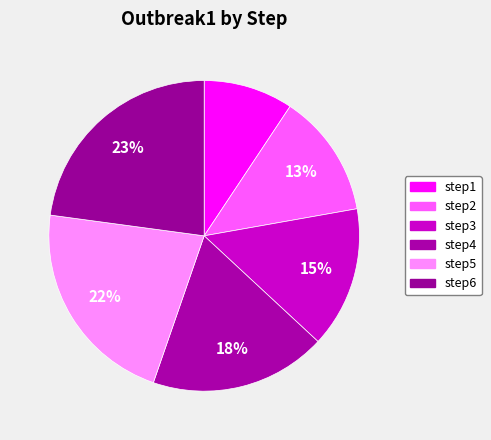

Combined, do step5 and step3 account for over 50%?

No